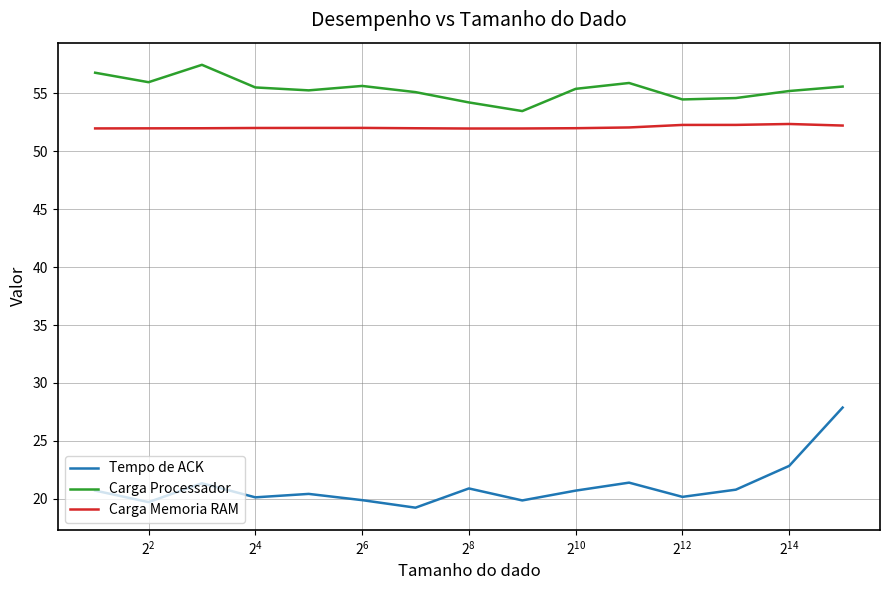

Which series has the largest range (max minus min)?

Tempo de ACK